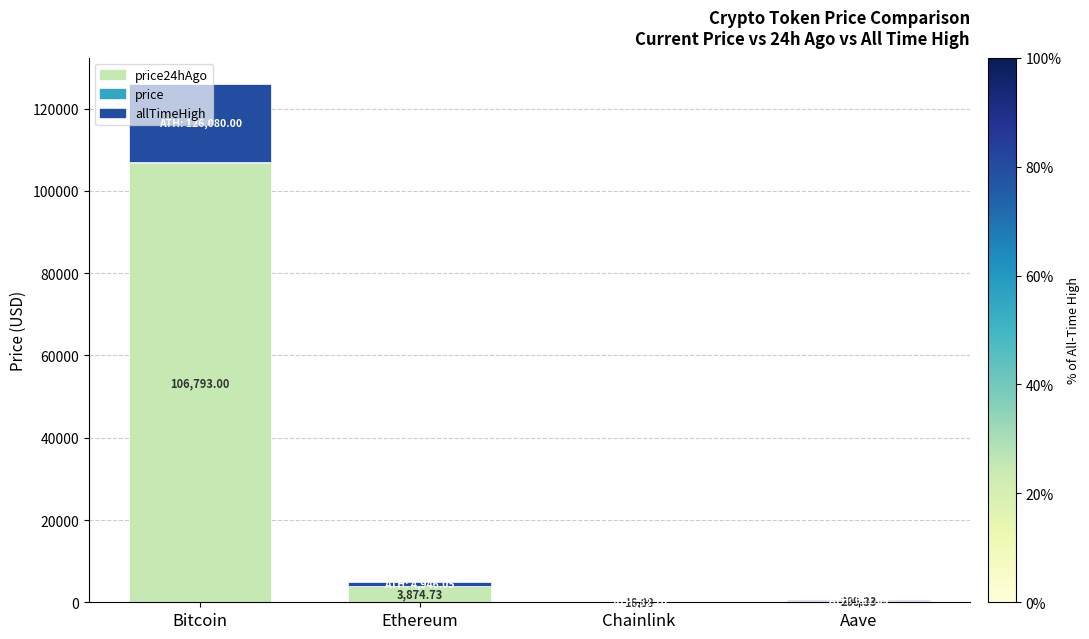

At which category is the sum across all series the highest?

Bitcoin